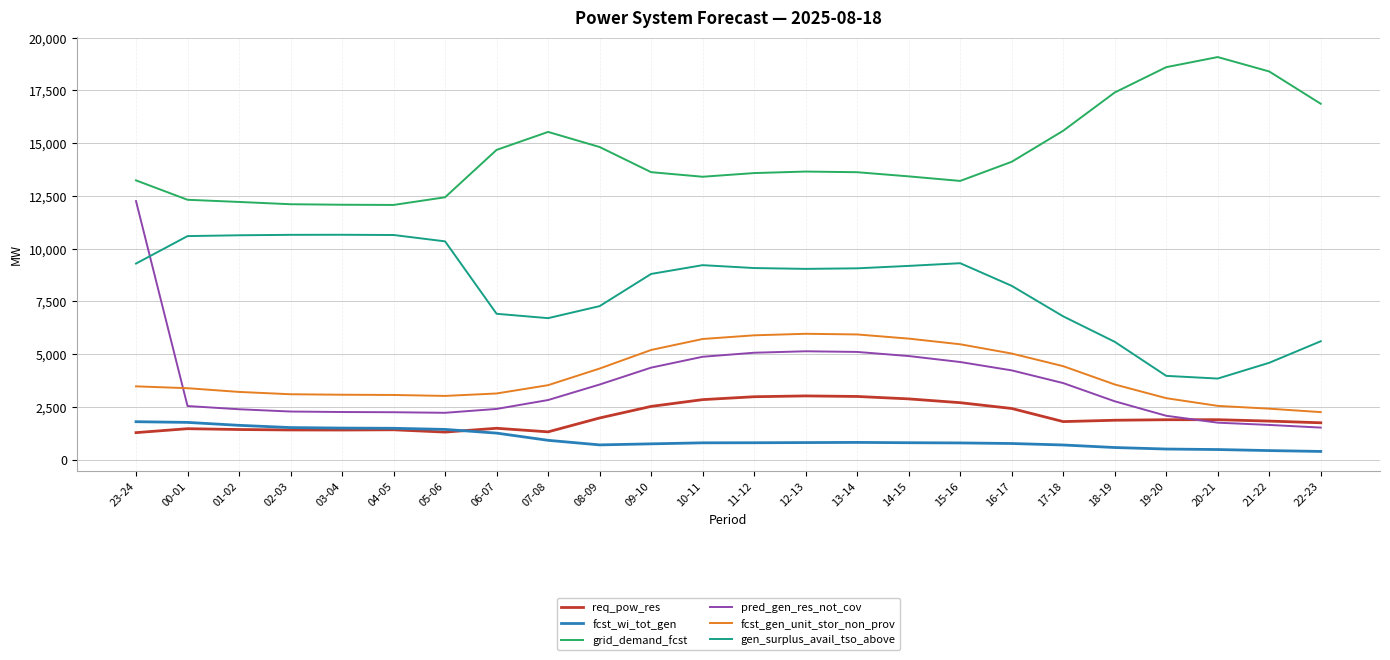

Is the value of grid_demand_fcst at 15-16 greater than the value of req_pow_res at 19-20?

Yes